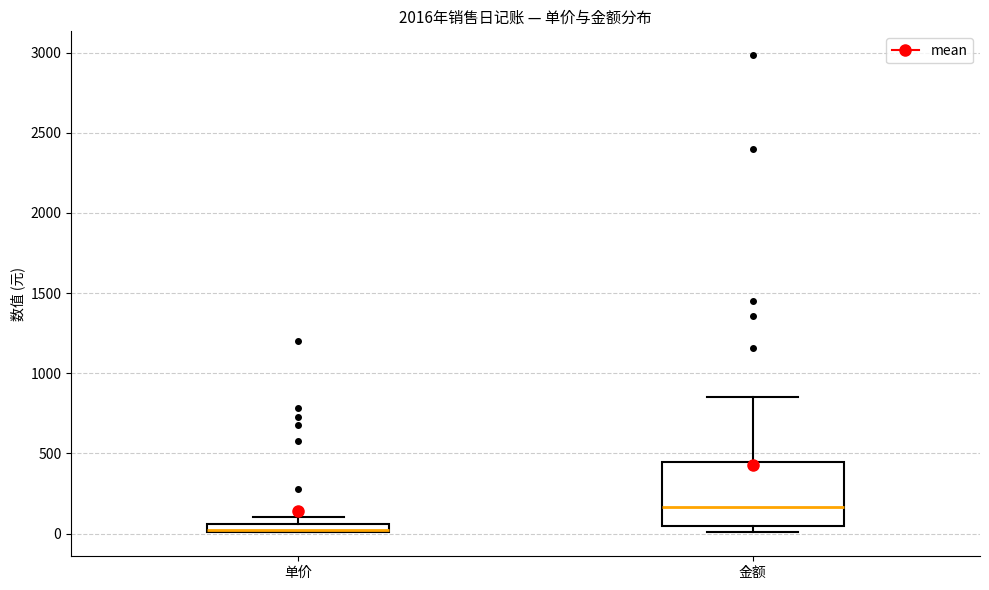

Comparing the boxes themselves (not the whiskers), which one is the tallest?

金额